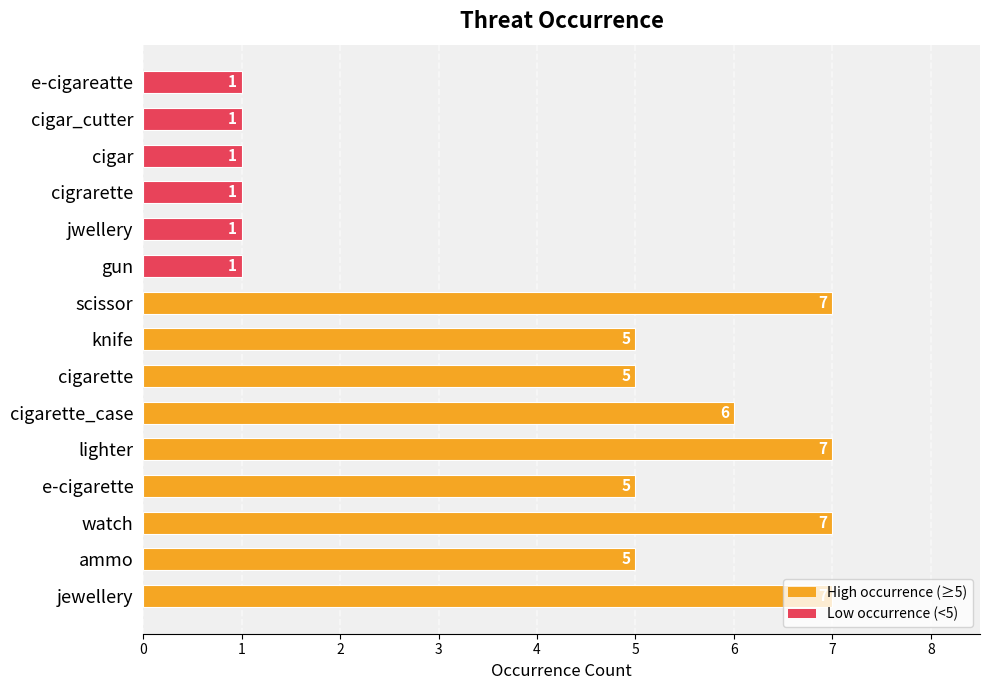

Read the value at cigarette.

5